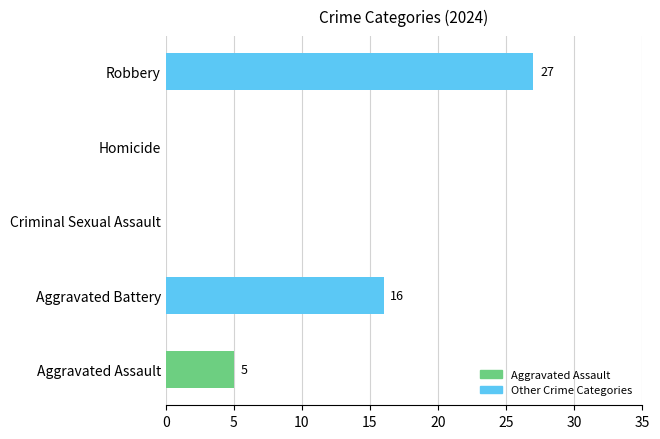

What is the sum of all values?

48